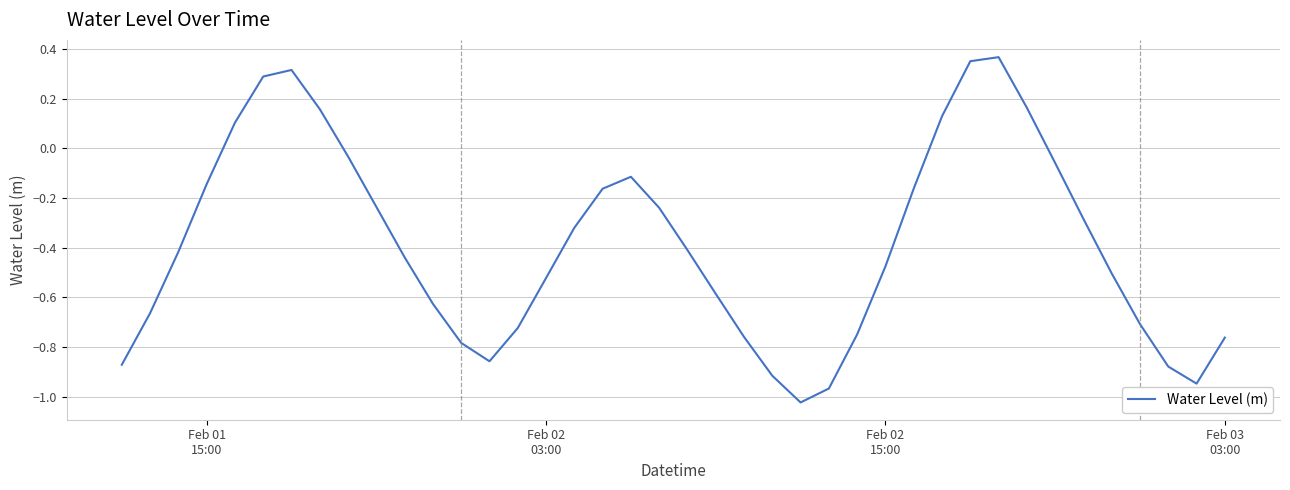

Is this an area chart (filled region under the line)?

No